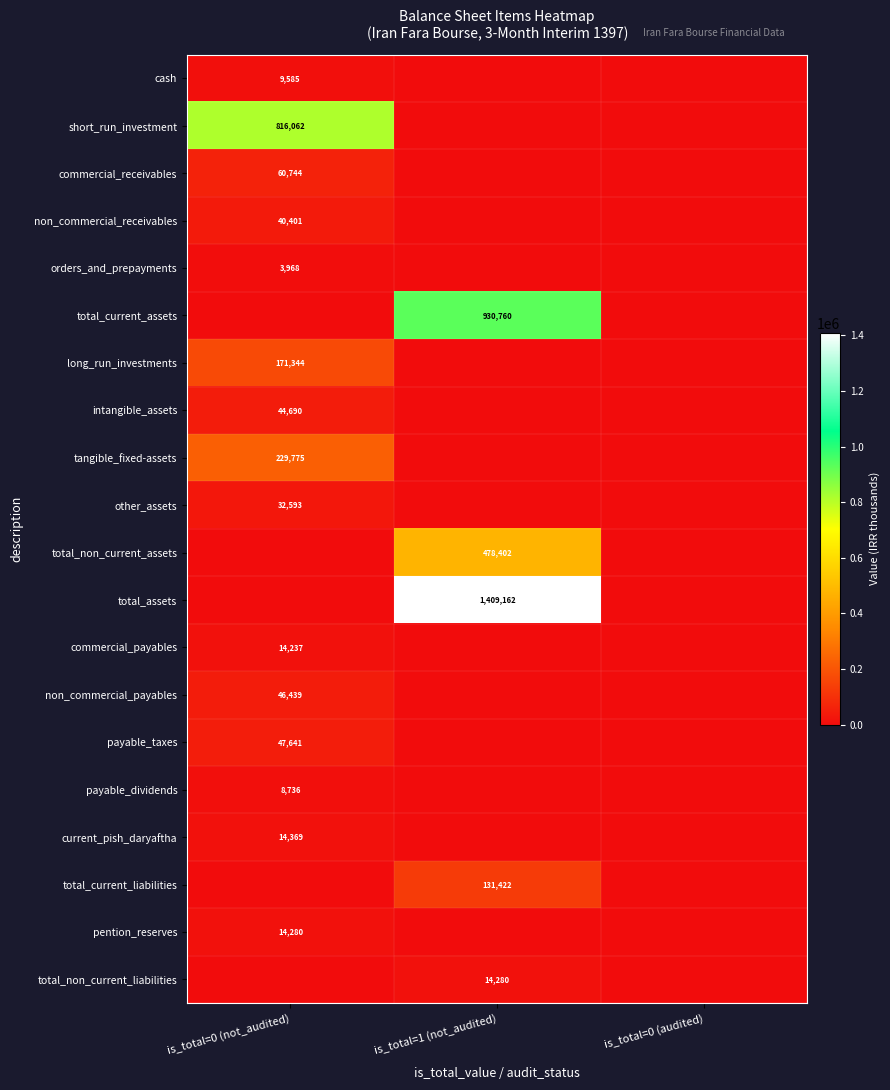

The value of payable_dividends at is_total=0 (not_audited) is 8736. True or false?

True